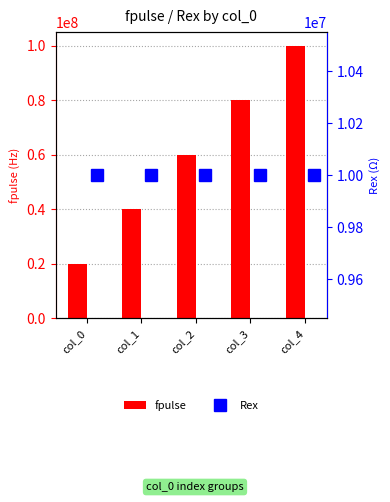

Rank the categories by fpulse value from highest to lowest.

col_4, col_3, col_2, col_1, col_0